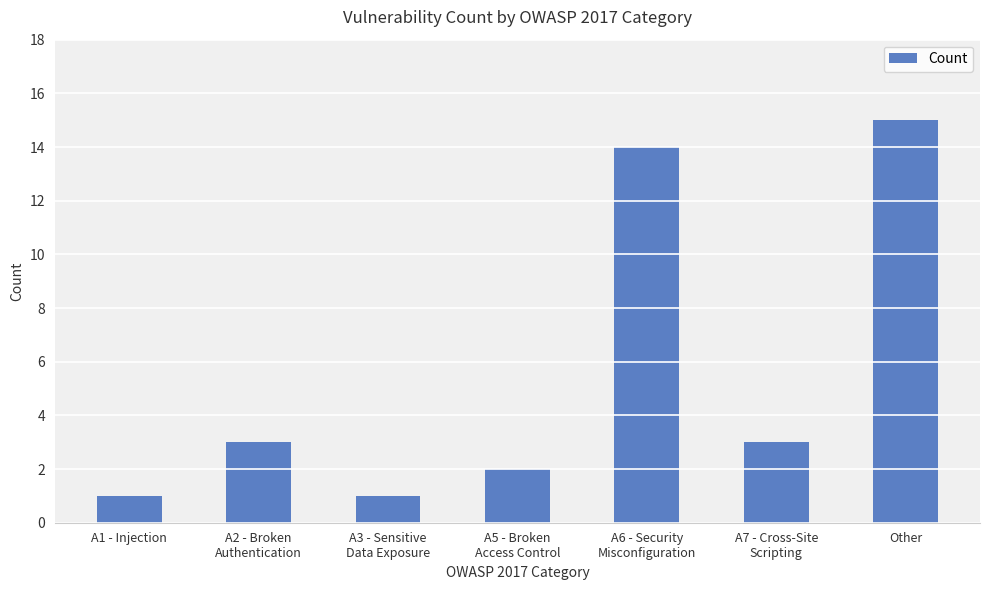

What position from the right is A7 - Cross-Site
Scripting?

2